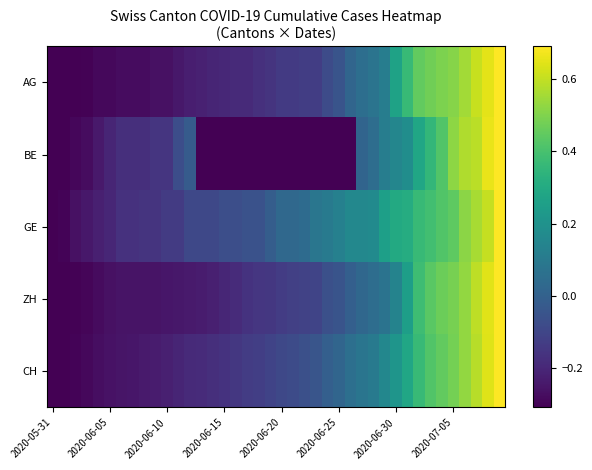

How many data points does each series have?

40